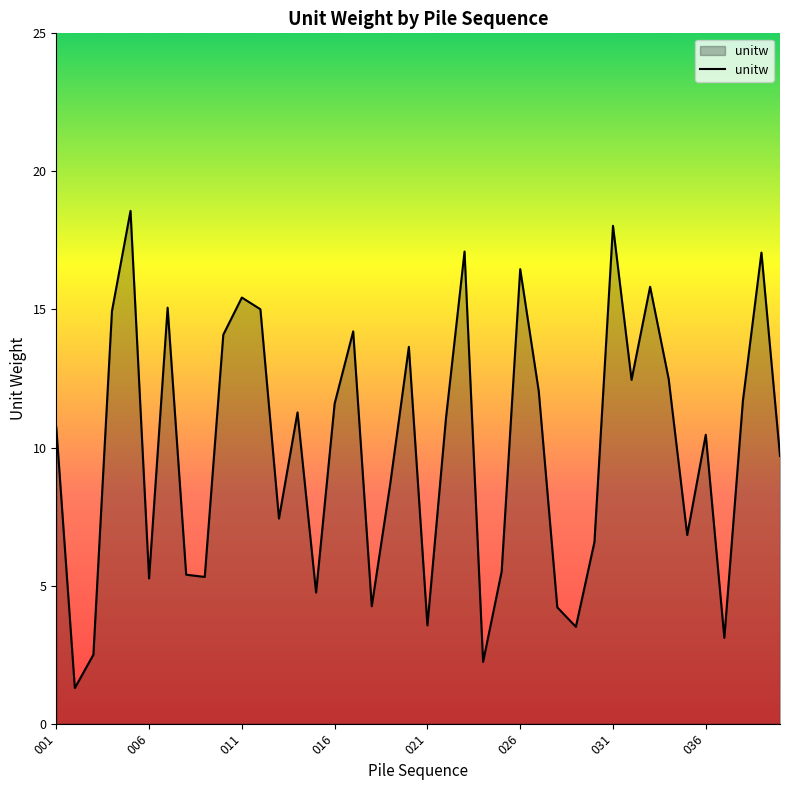

What is the greatest value displayed?

18.6